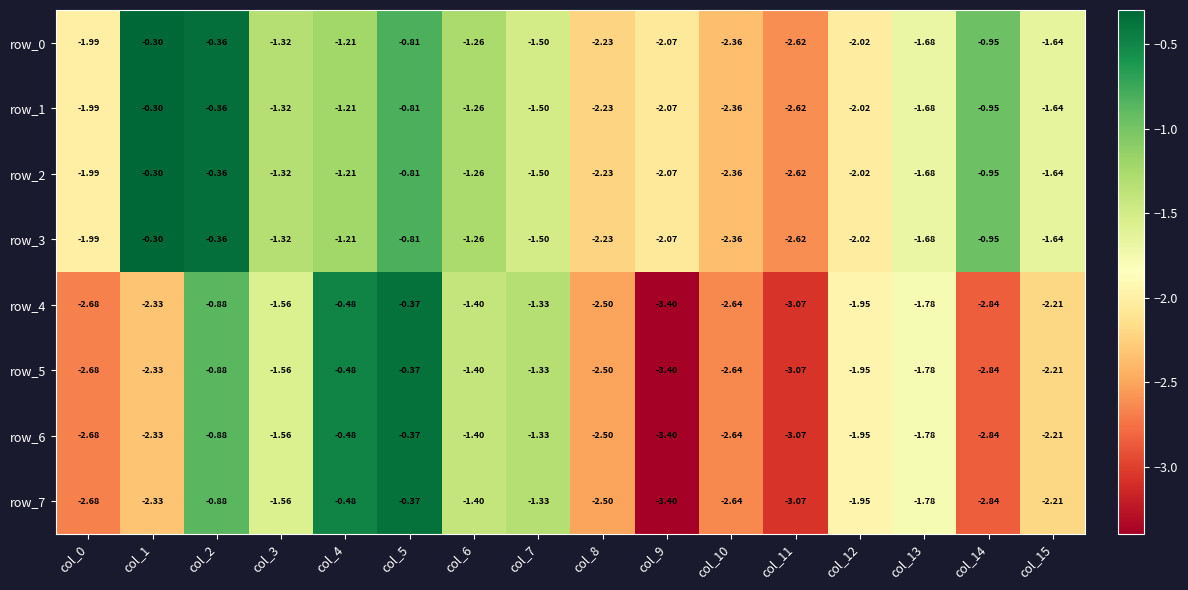

Where is row_7 nearest to the value -1?

col_2